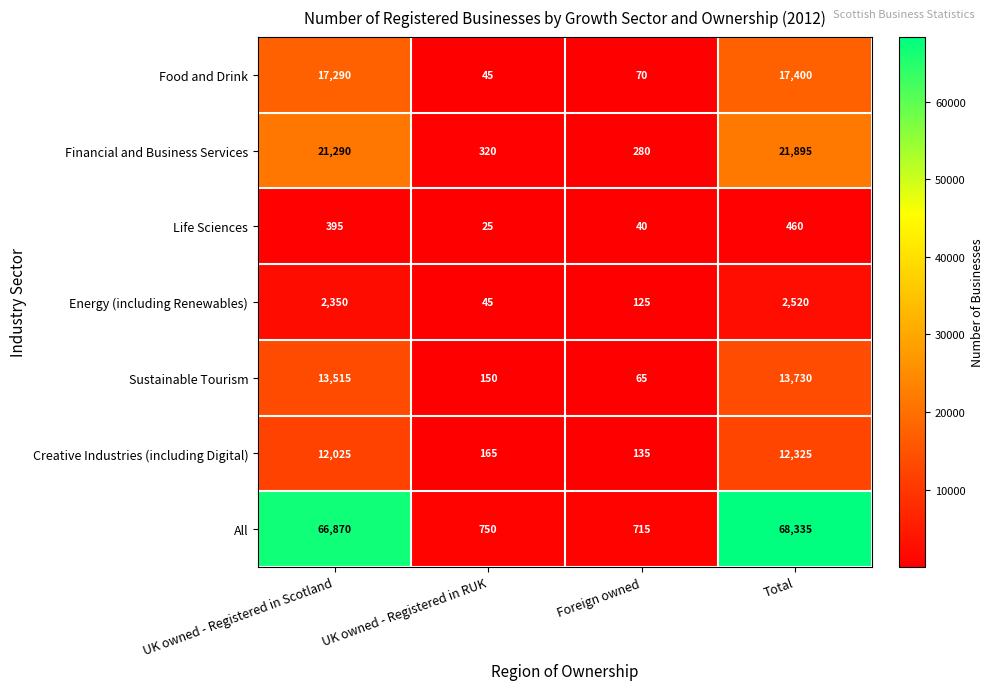

At which label does Life Sciences reach its minimum?

UK owned - Registered in RUK